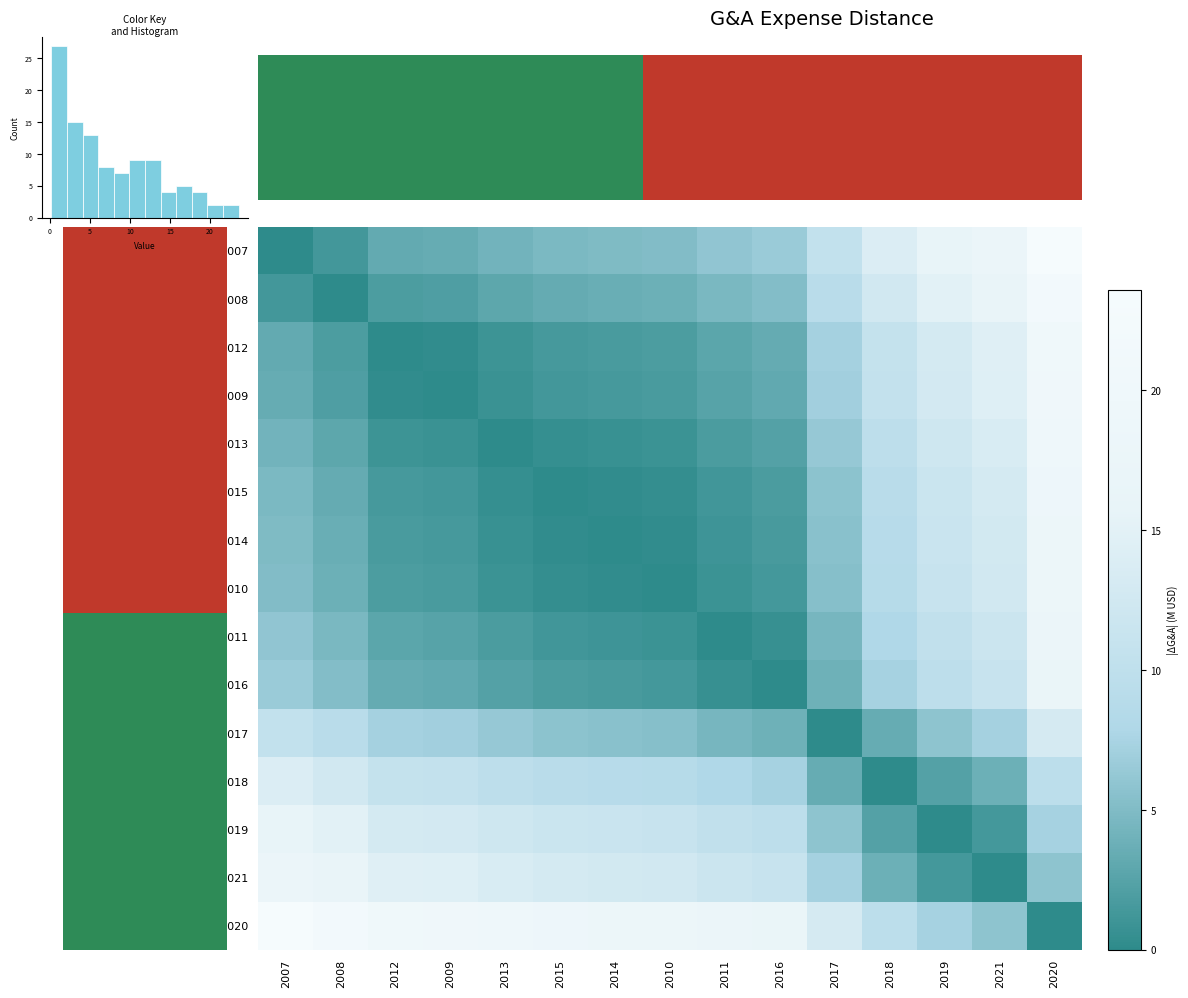

How many values in the 2020 series exceed 18?

8